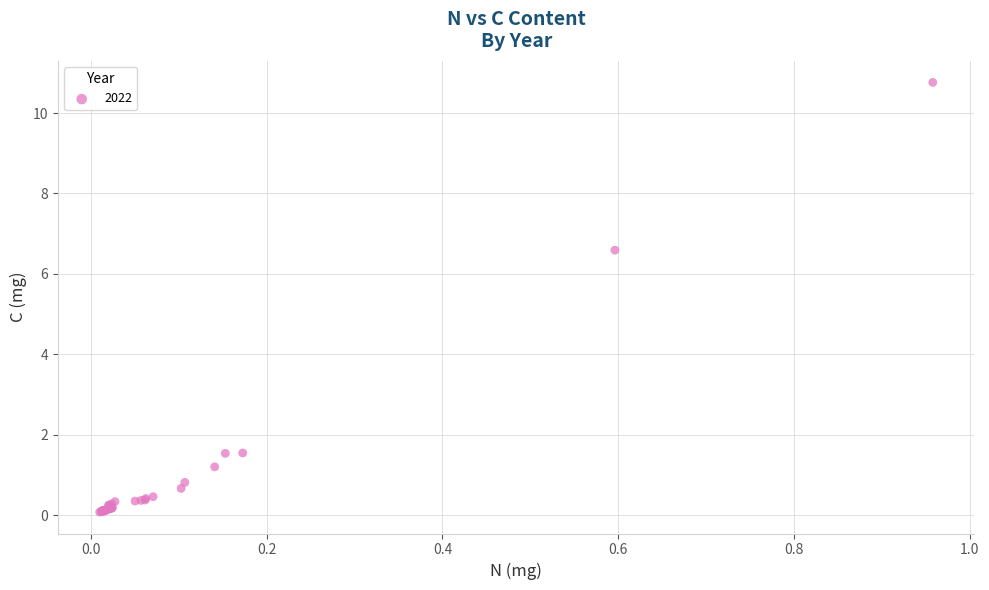

What Y value in the scatter plot is closest to 5?

6.6